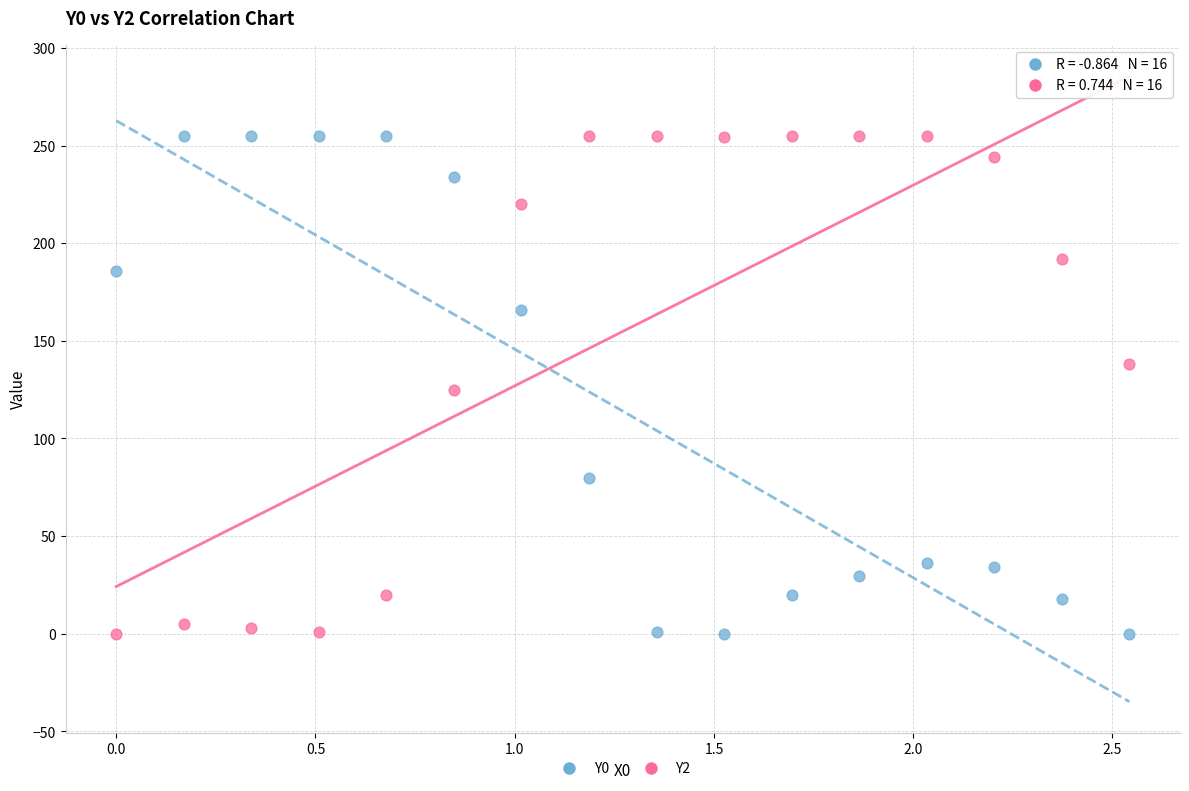

What is the X range (max minus min) for the scatter plot?

2.5